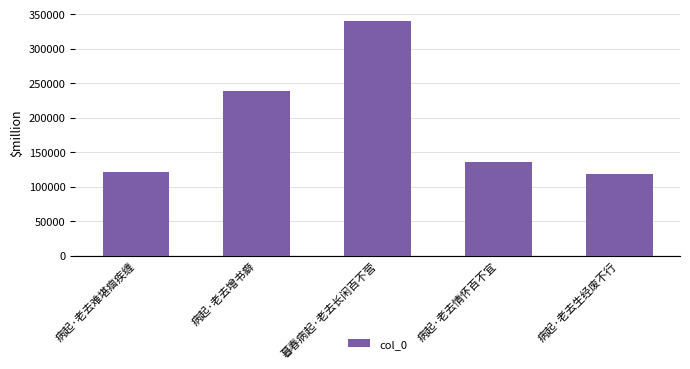

What is the difference between the maximum and minimum values?

221298